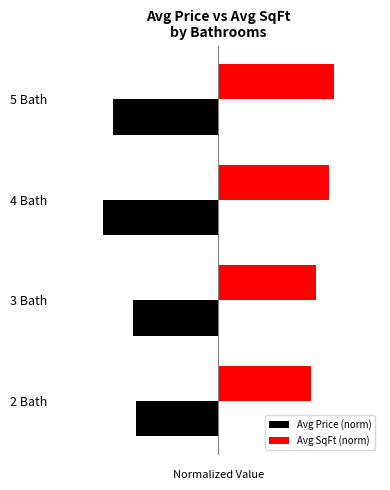

What is the smallest value displayed?

-1.0